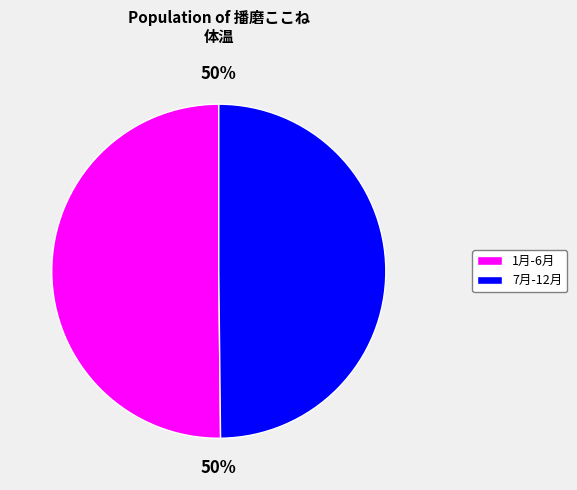

To the nearest percent, what is the average slice percentage?

50%